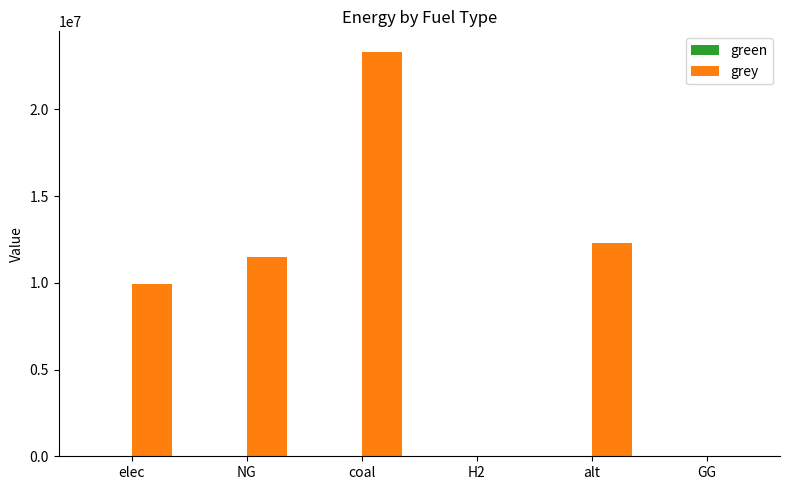

Is it true that the value at H2 is -10077250.4?

False